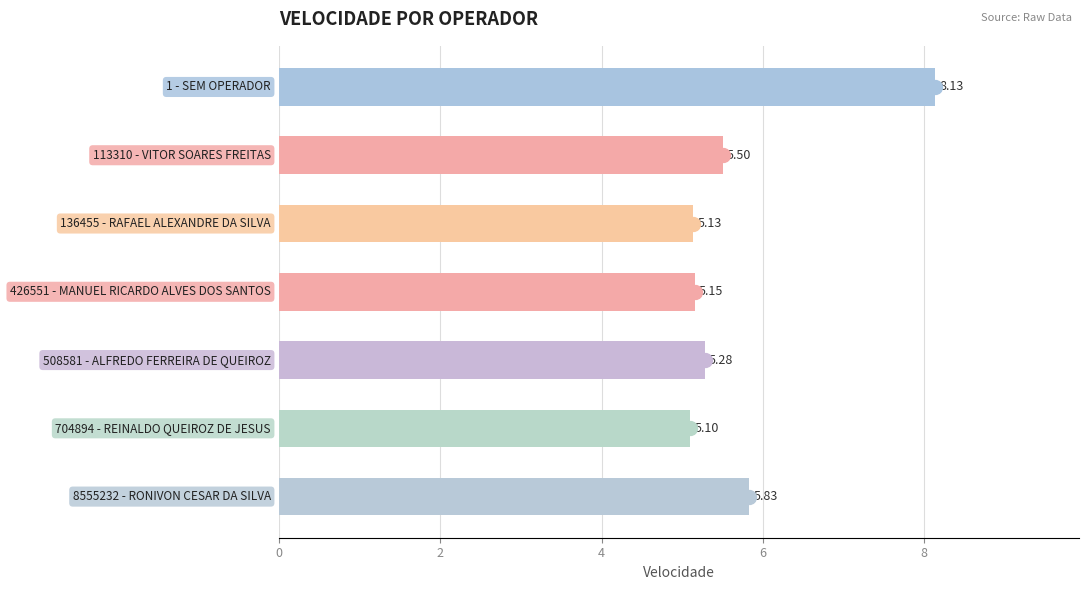

What is the minimum value shown in the chart?

5.1